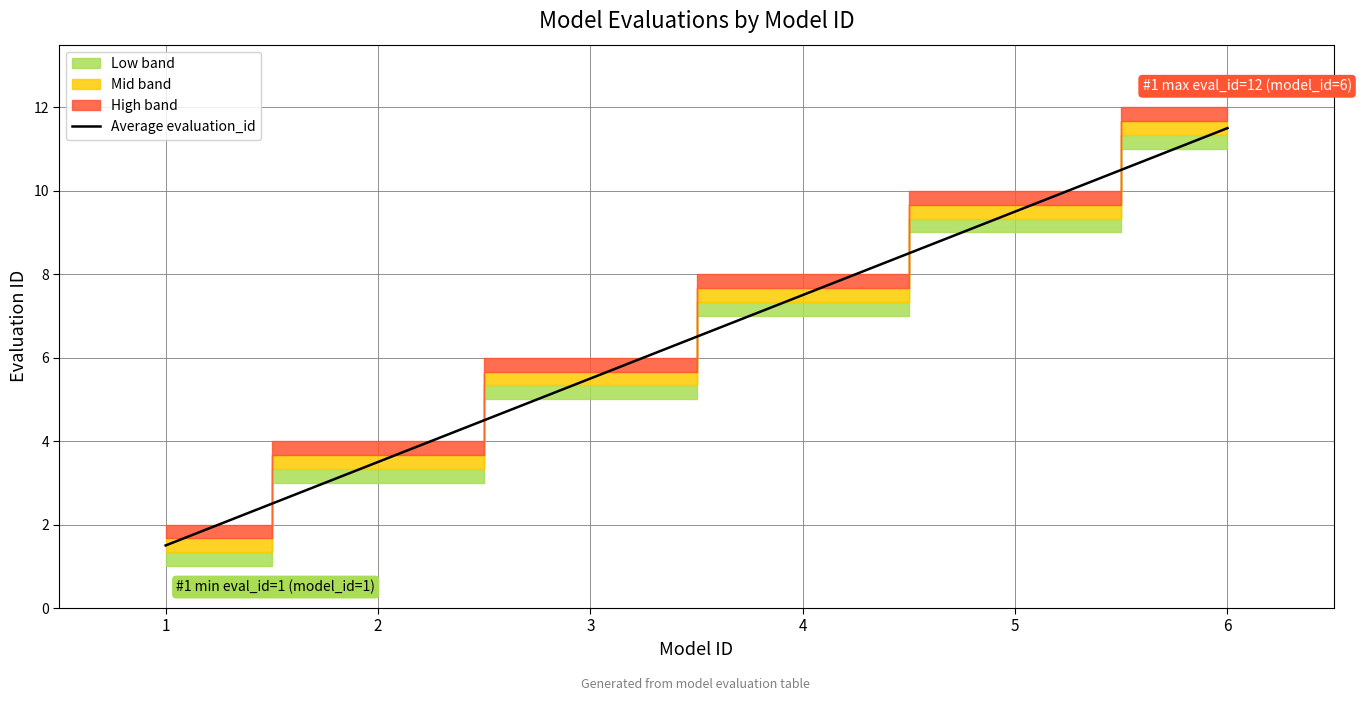

True or false: there are more than 2 points higher than both neighbors.

False